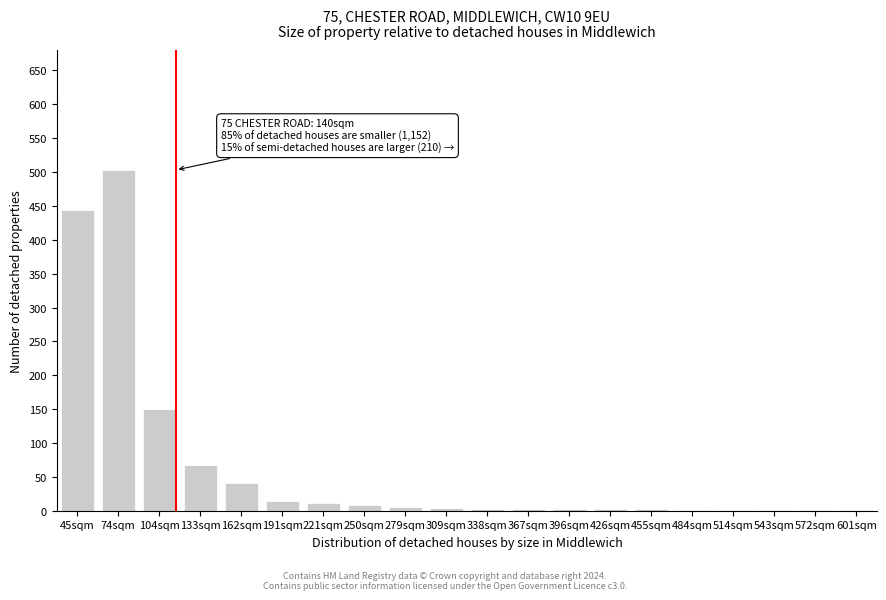

Between 133sqm and 162sqm, which is larger?

133sqm